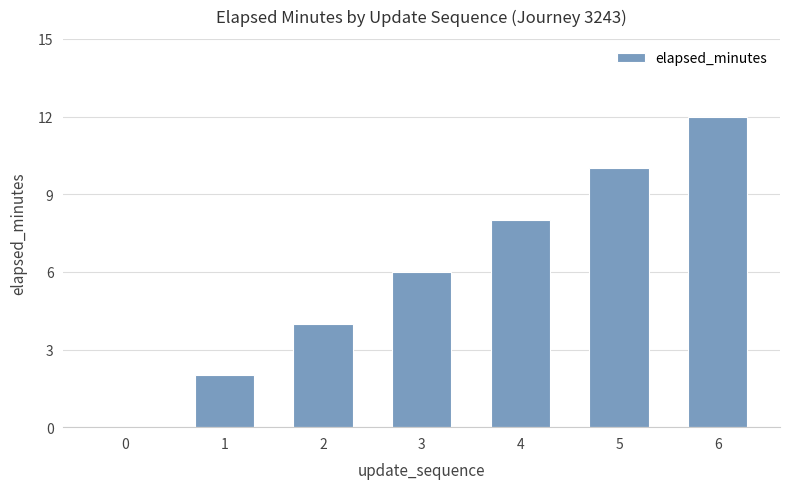

What is the change in value from 0 to 6?

+12